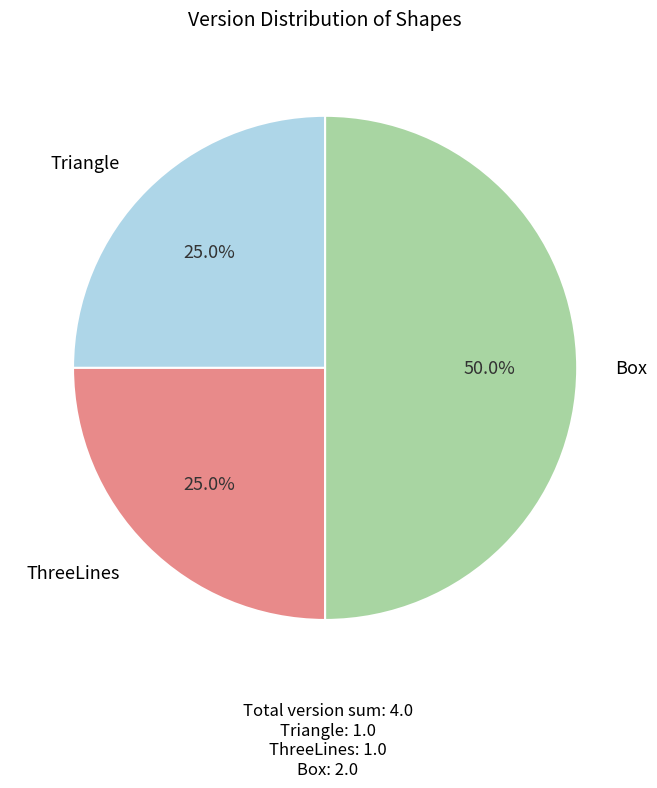

Count the number of slices in the pie.

3